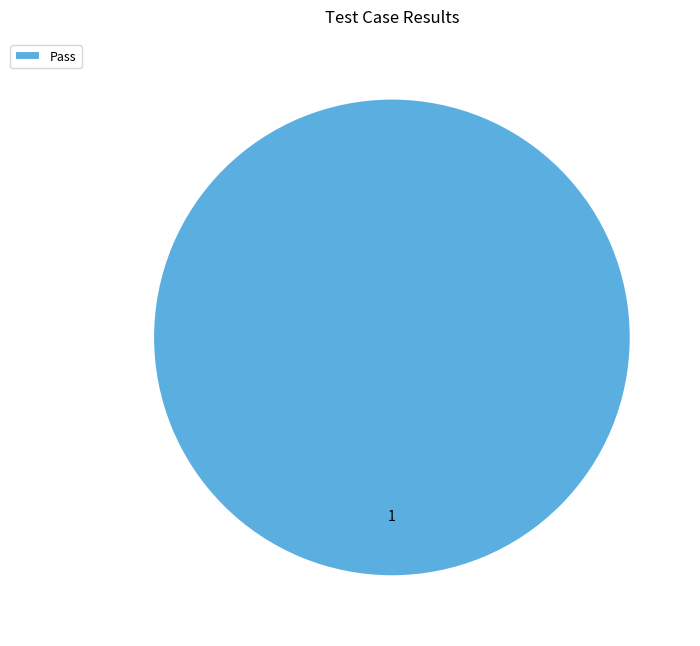

What is the majority slice?

Pass